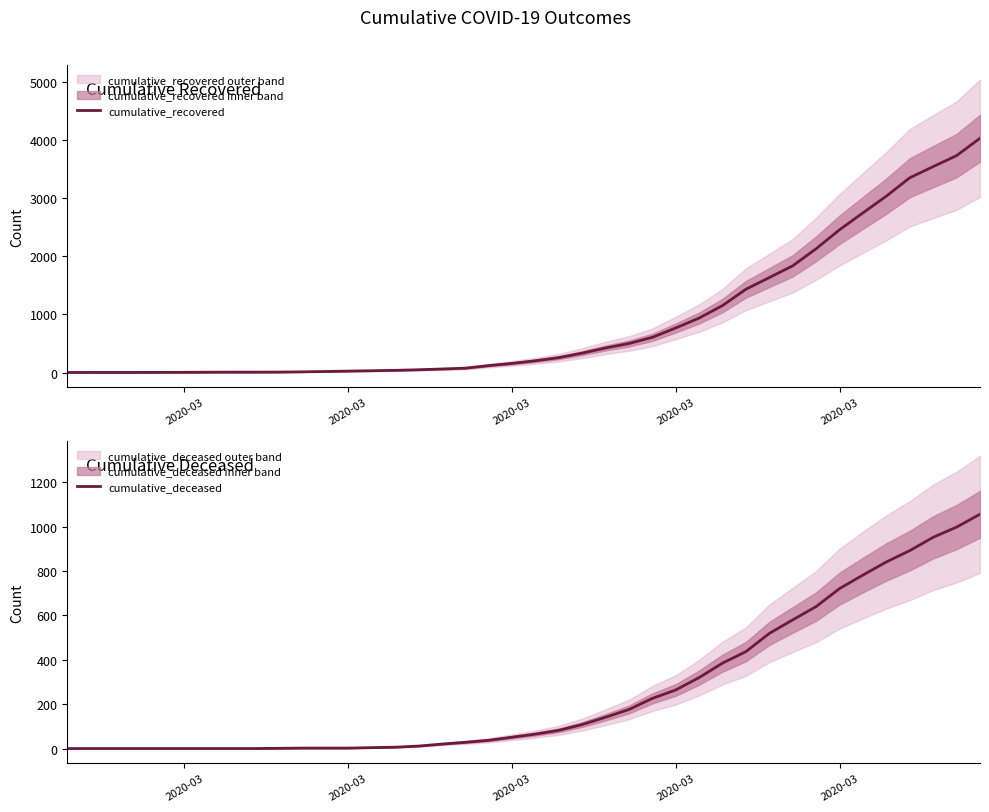

How many lines are shown in the chart?

2